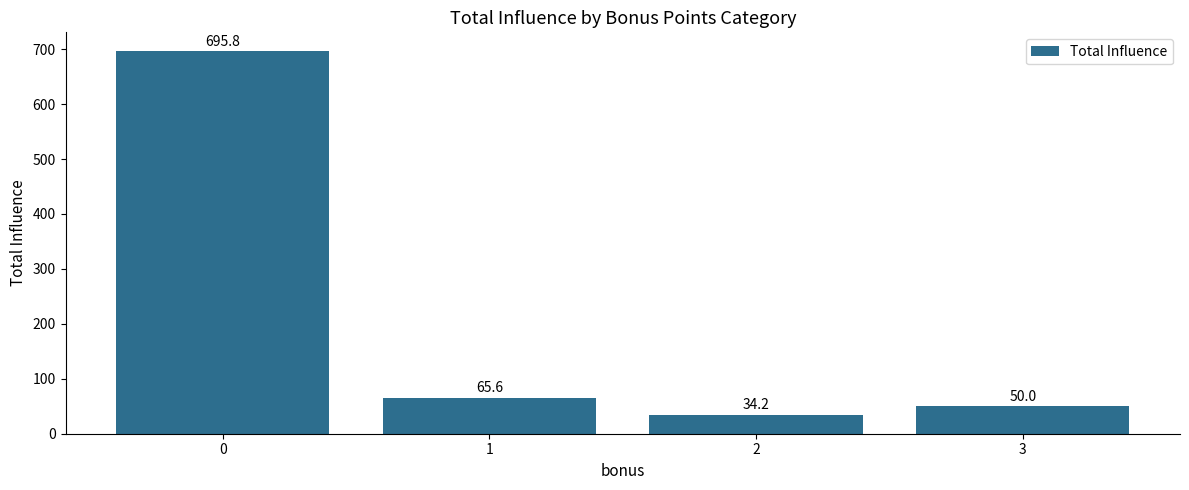

Read the value at 0.

695.8